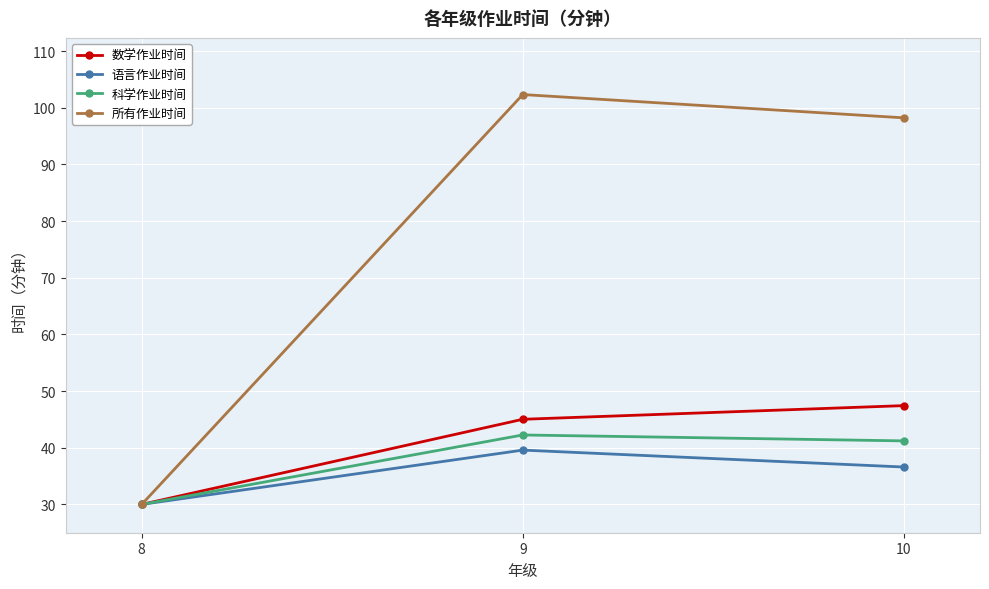

Is it true that 所有作业时间 equals 102.3 at 9?

True